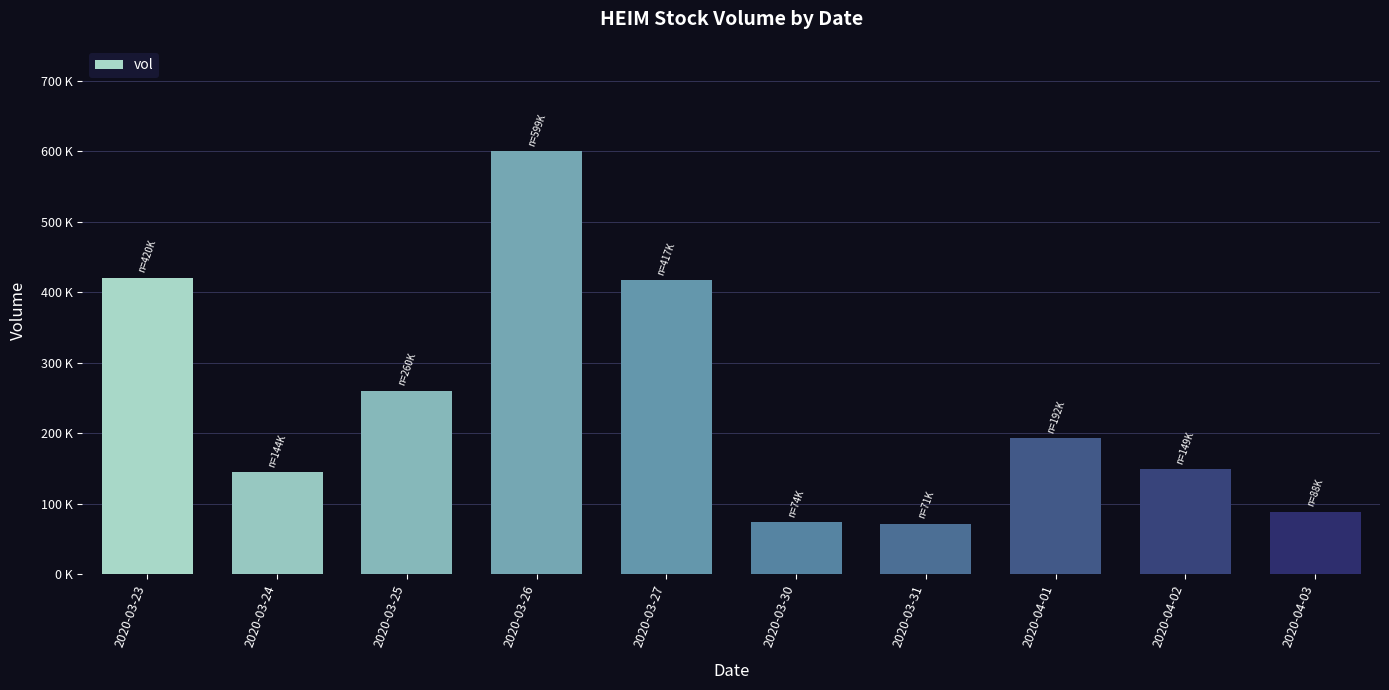

What is the difference between the maximum and minimum values?

528100